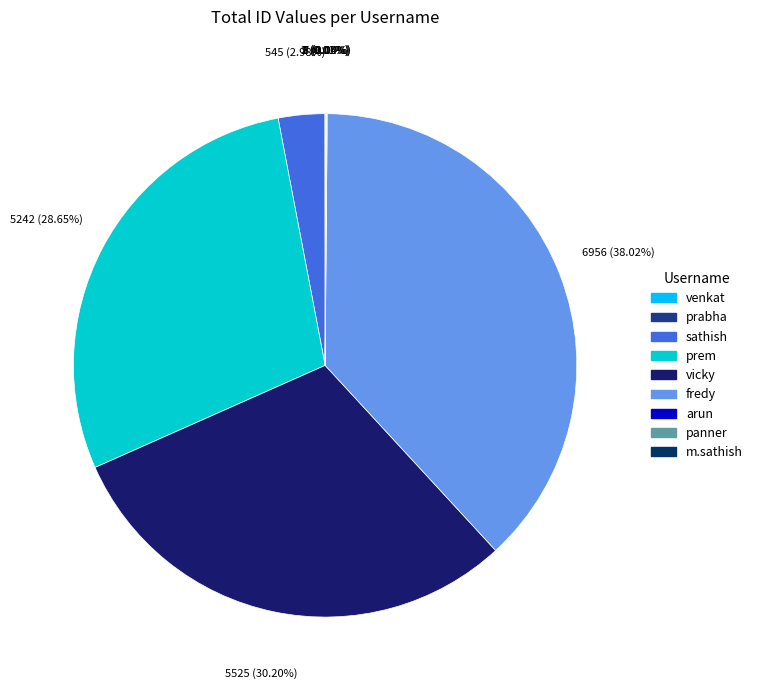

The panner slice represents 12% of the pie. True or false?

False